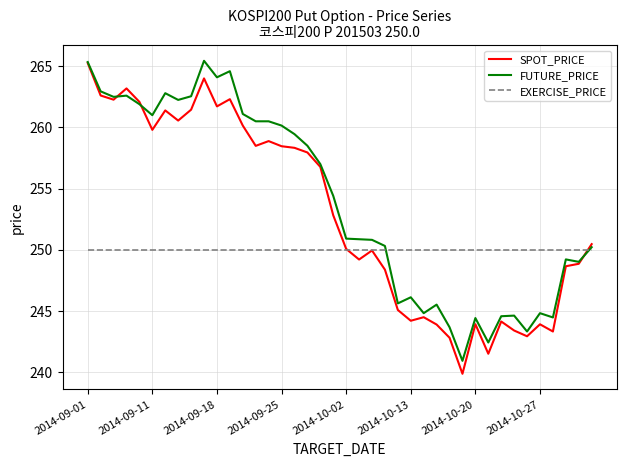

How many lines are shown in the chart?

3